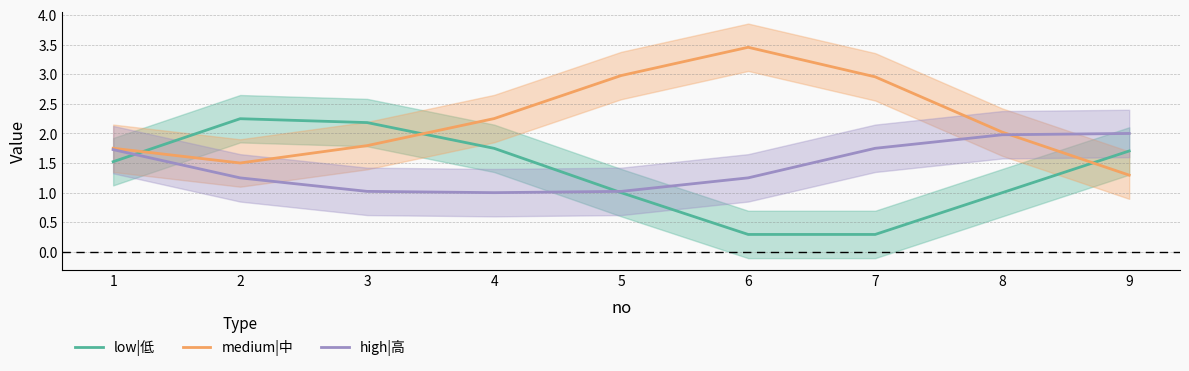

What is the minimum value shown in the chart?

0.3